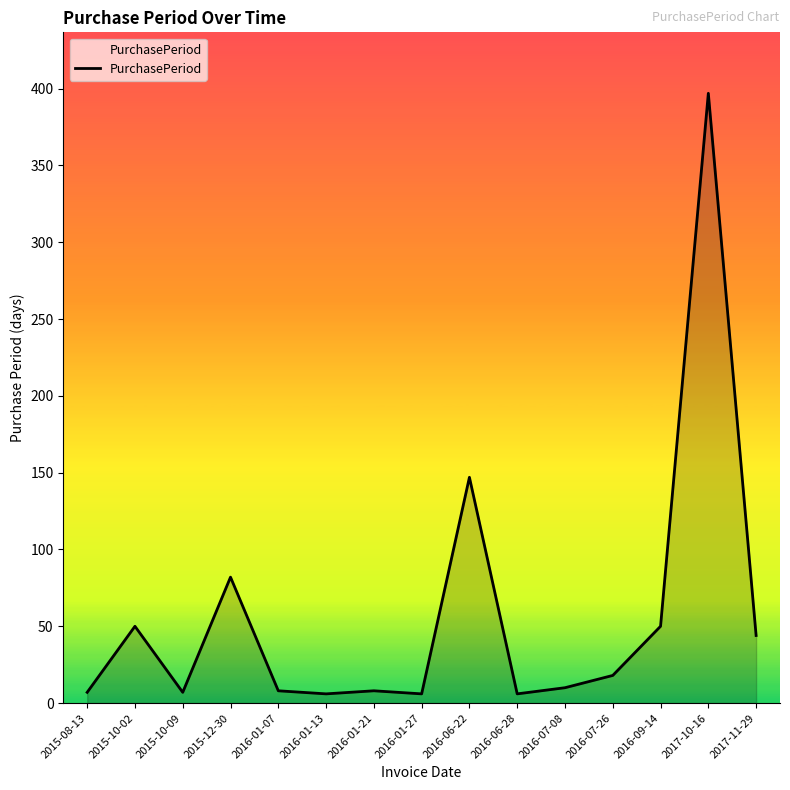

Where is the first local maximum?

2015-10-02